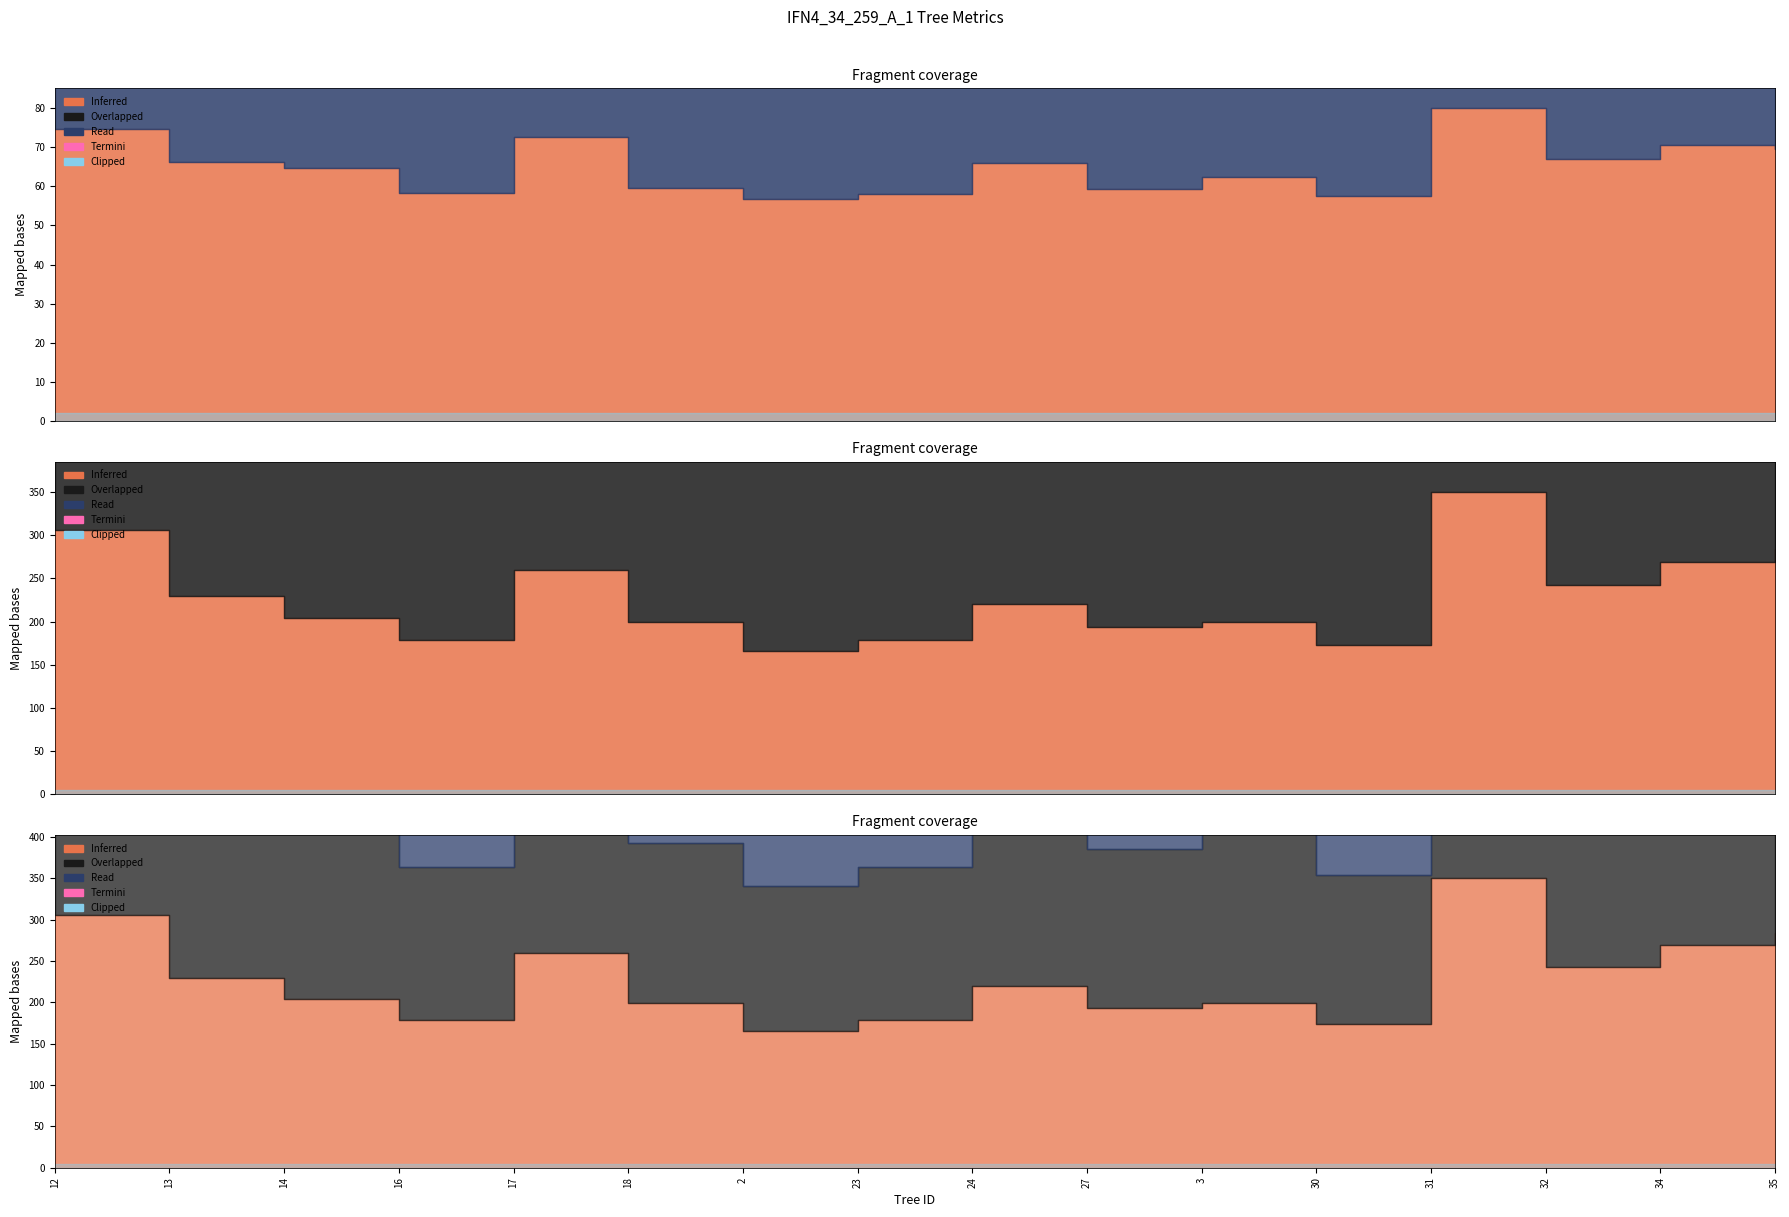

Between 27 and 31, which is larger?

31